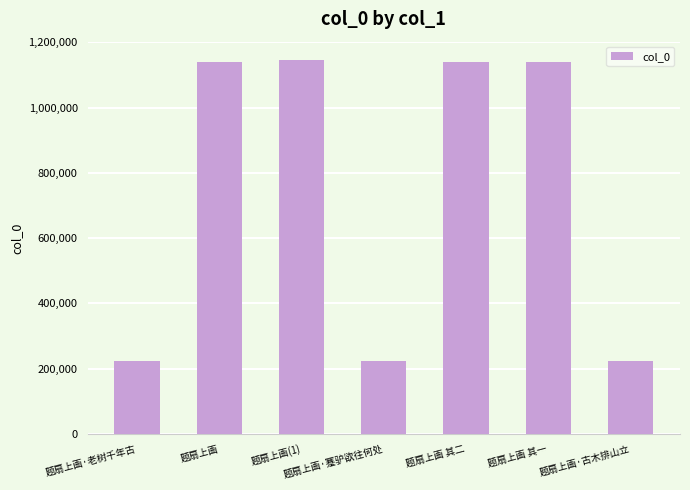

Is it true that the value at 题扇上画·蹇驴欲往何处 is 224393?

True